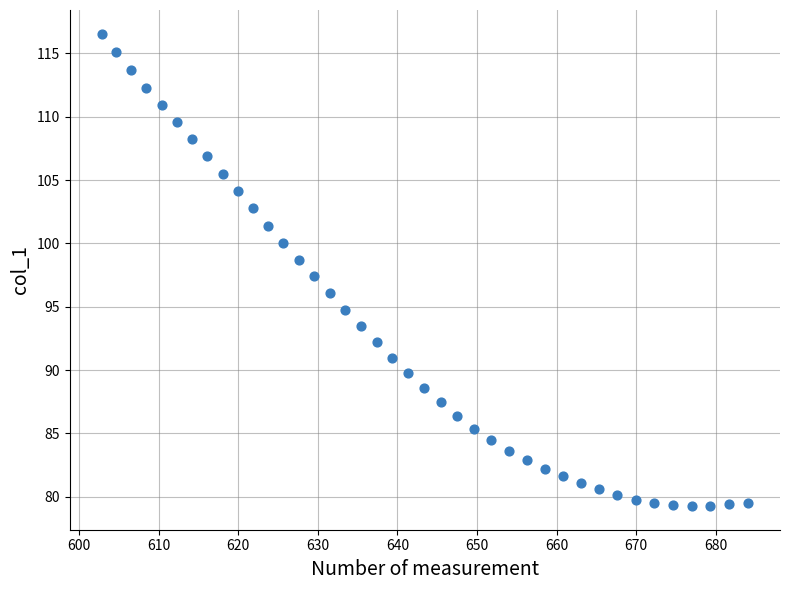

What is the range of X values (max minus min)?

81.2